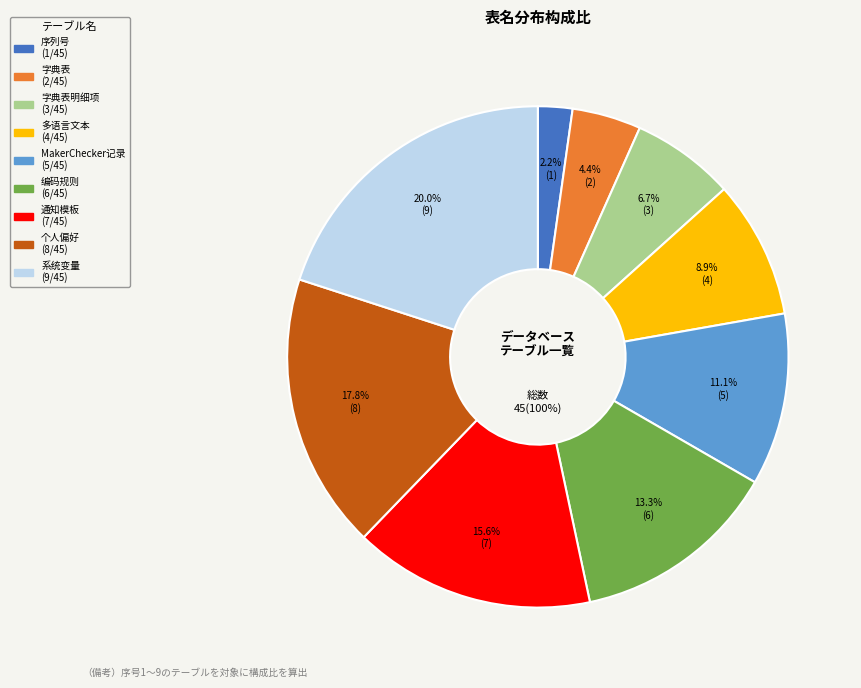

To the nearest percent, what is the difference between the nop_sys_notice_template and nop_sys_code_rule slice percentages?

2%